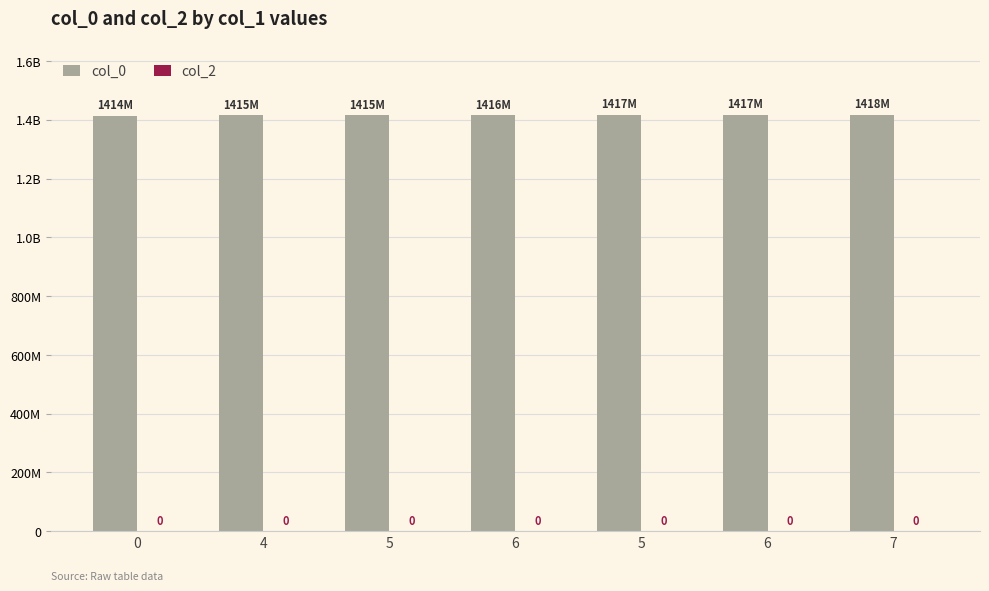

What is the label of the 6th bar from the right?

4